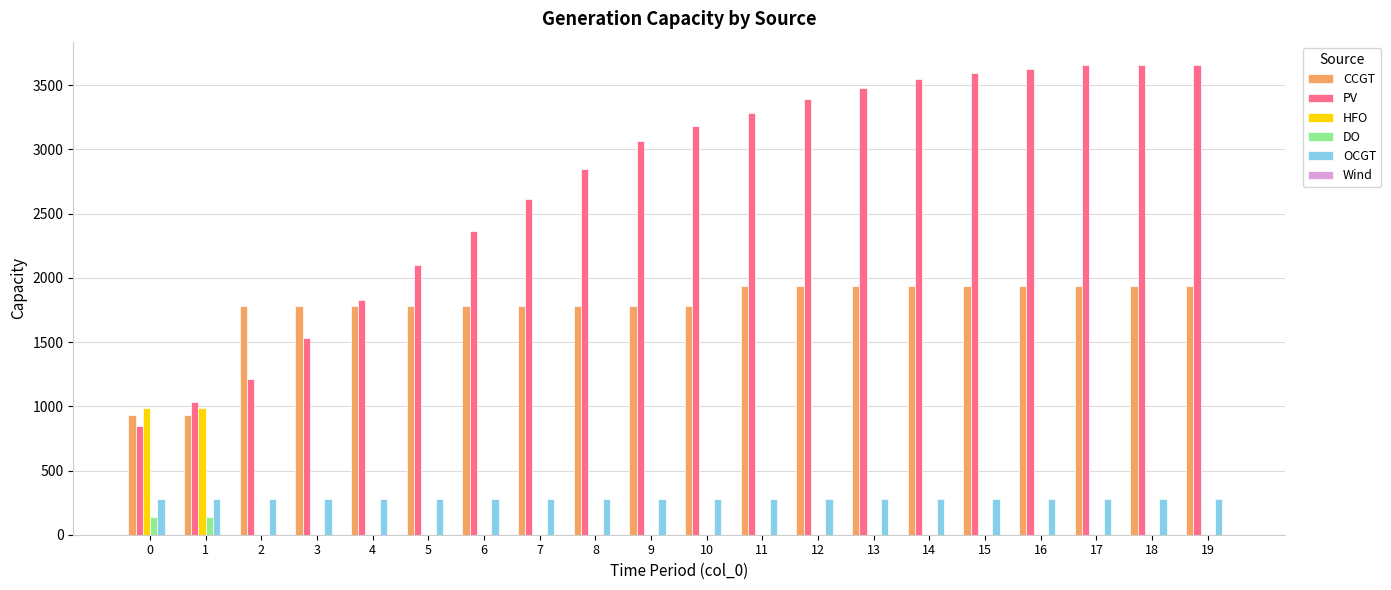

How many groups of bars are there?

20